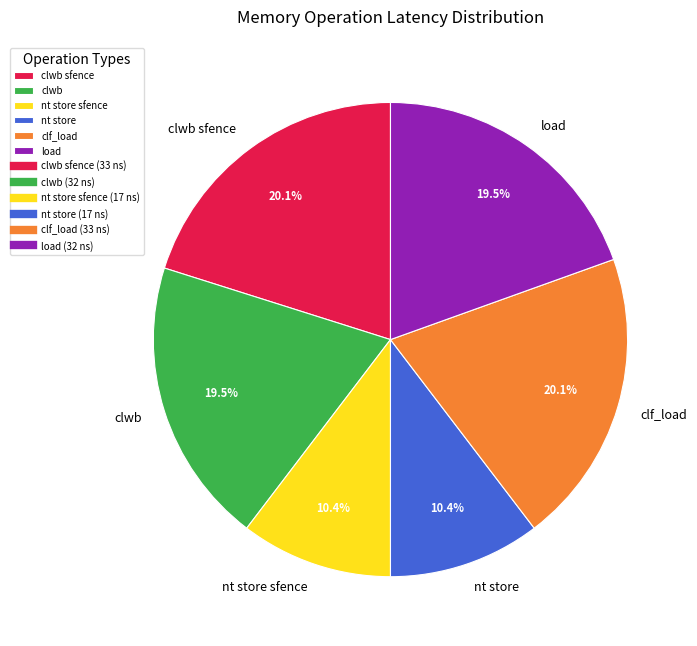

Is there a majority slice in this chart?

No